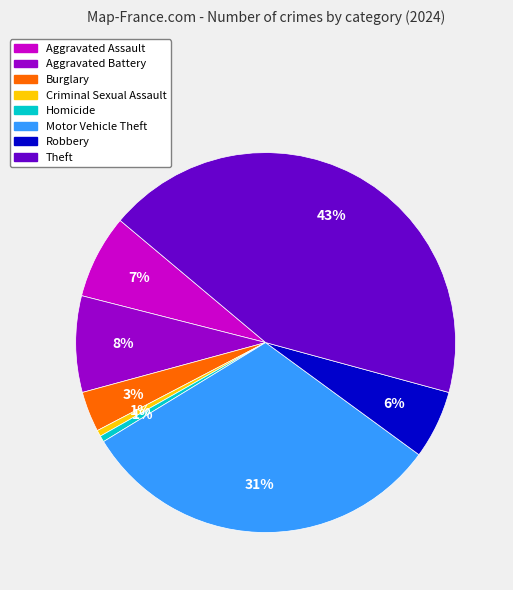

Is it true that Criminal Sexual Assault is 1% of the pie?

True